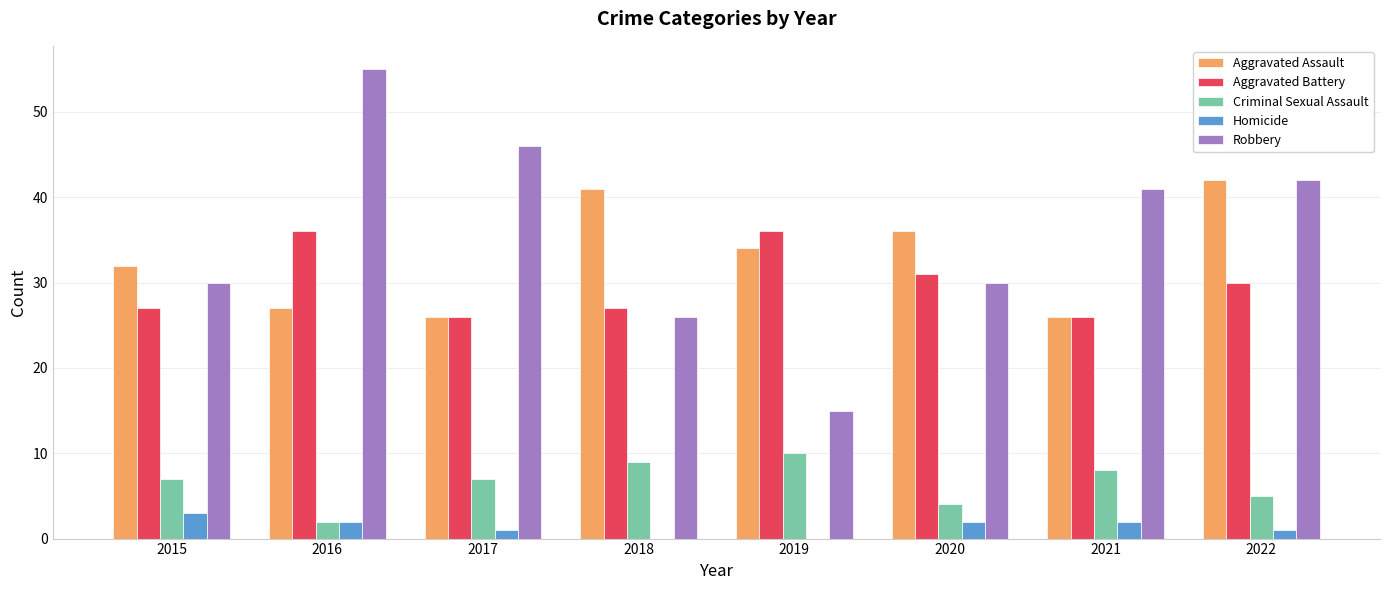

What value does the Robbery series have at 2020, to the nearest 5?

30